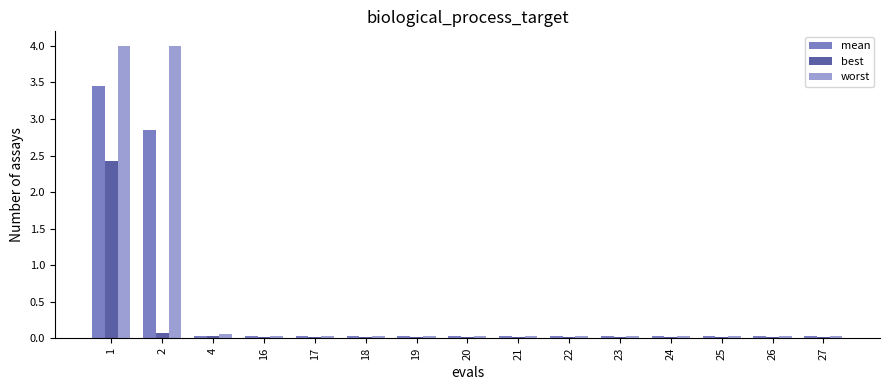

What is the difference between the maximum and minimum values in the worst series?

4.0